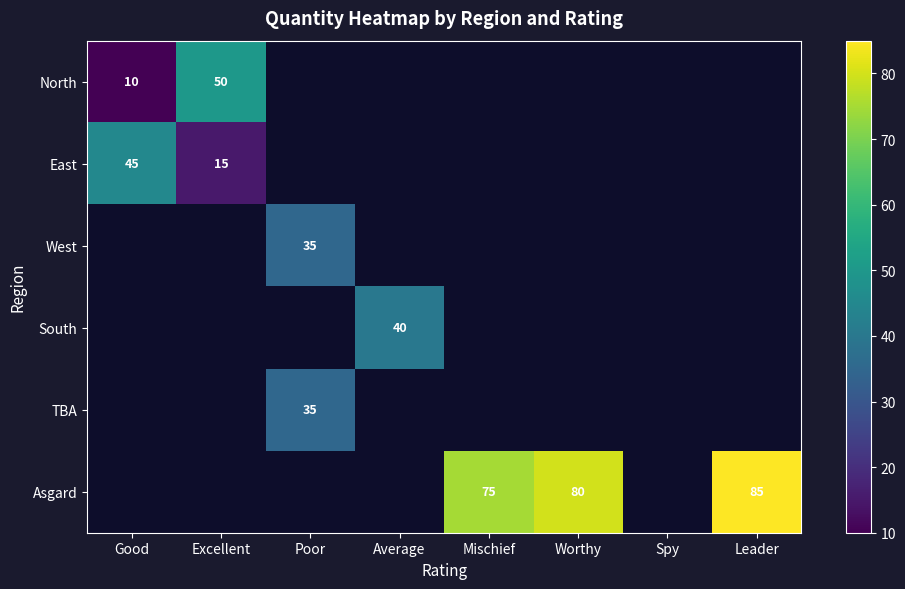

At how many categories does at least one series exceed 15?

7